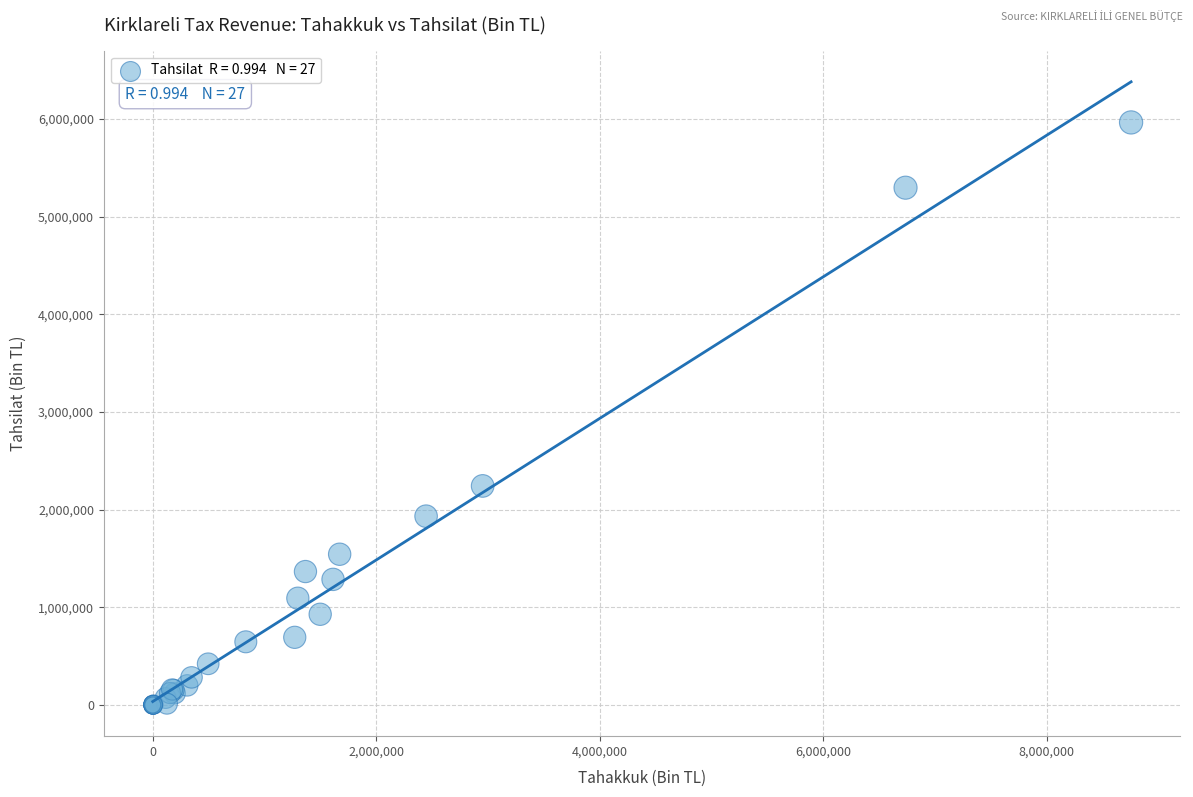

What Y value in the scatter plot is closest to 2981495?

2242293.7